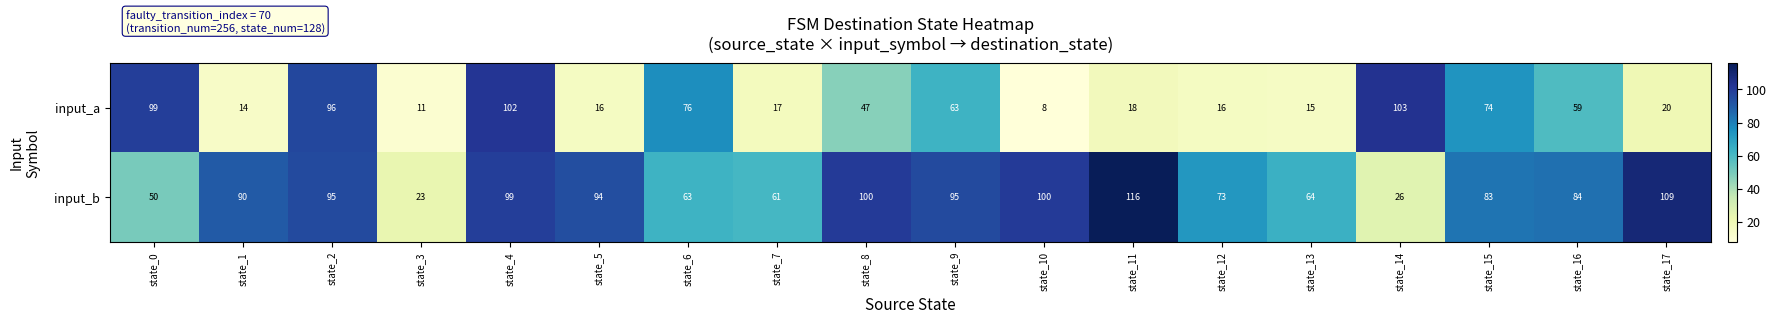

The input_b series shows 166 at state_17. True or false?

False